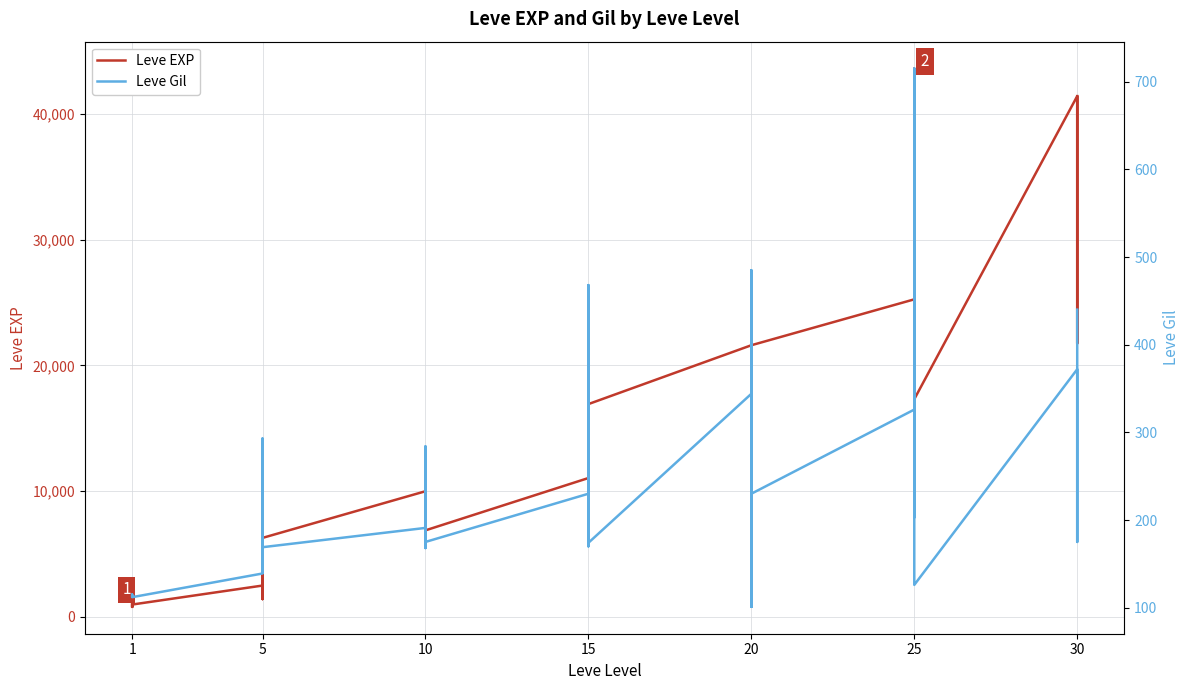

What is the sum of the Leve EXP values at 23 and 13?

25850